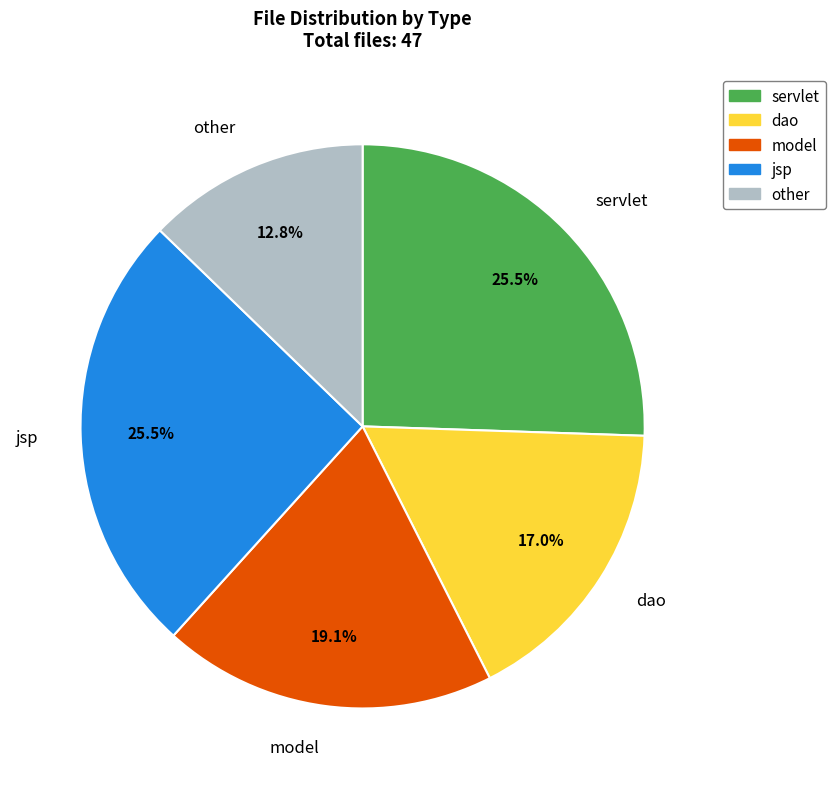

Between other and model, which is larger?

model